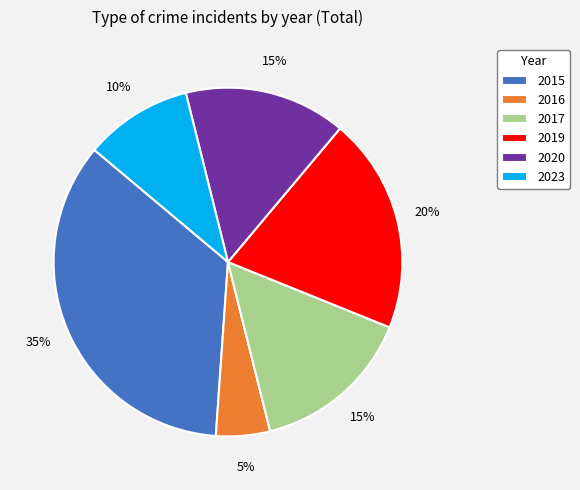

How many slices are in this pie chart?

6